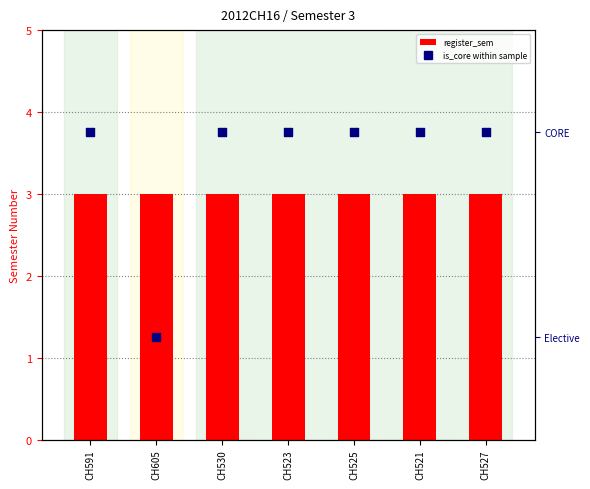

What is the total value across all series at CH591?

4